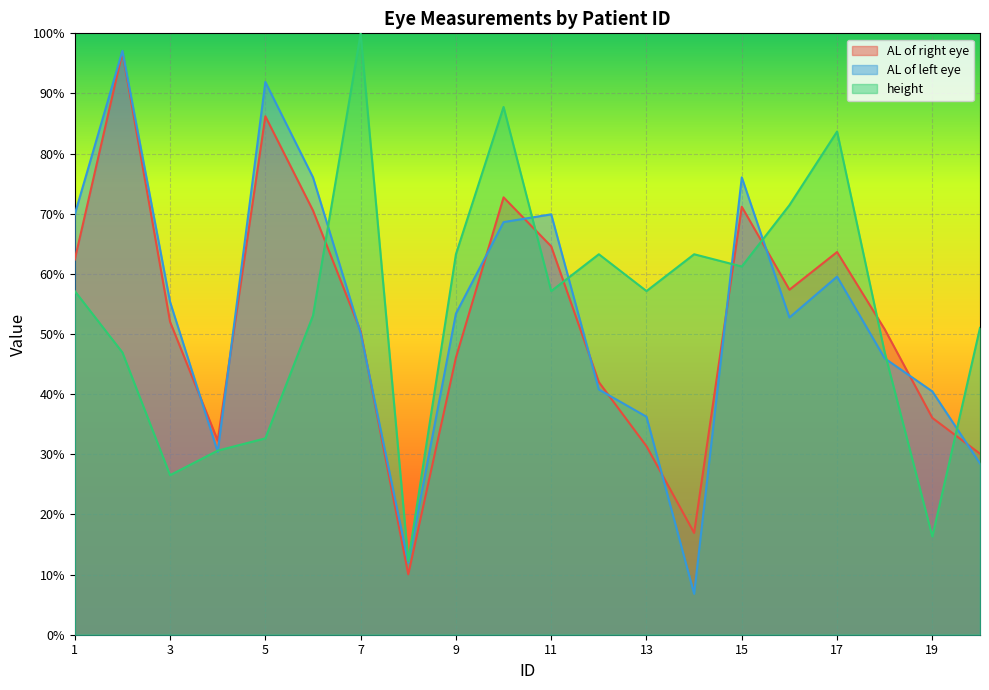

The value of AL of left eye at 13 is 0.2. True or false?

False